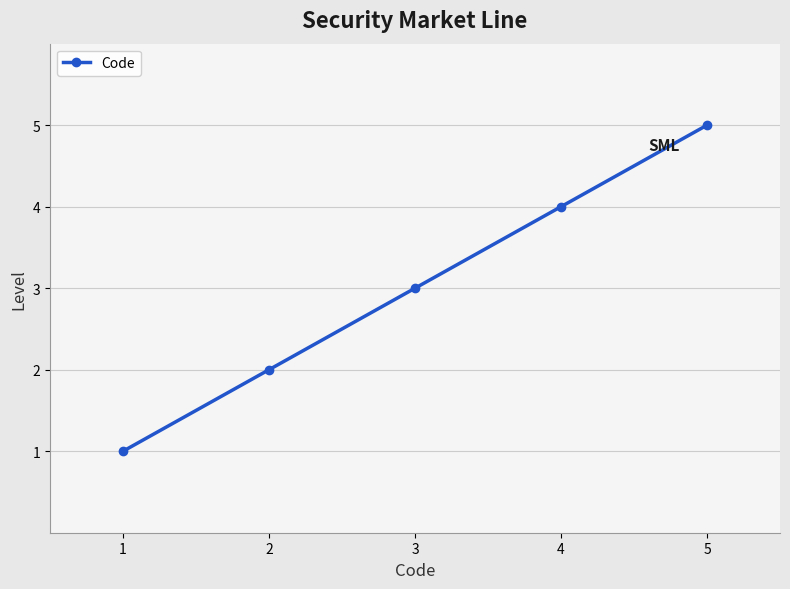

Reading left to right, transcribe all the data shown in this chart.

1	2	3	4	5